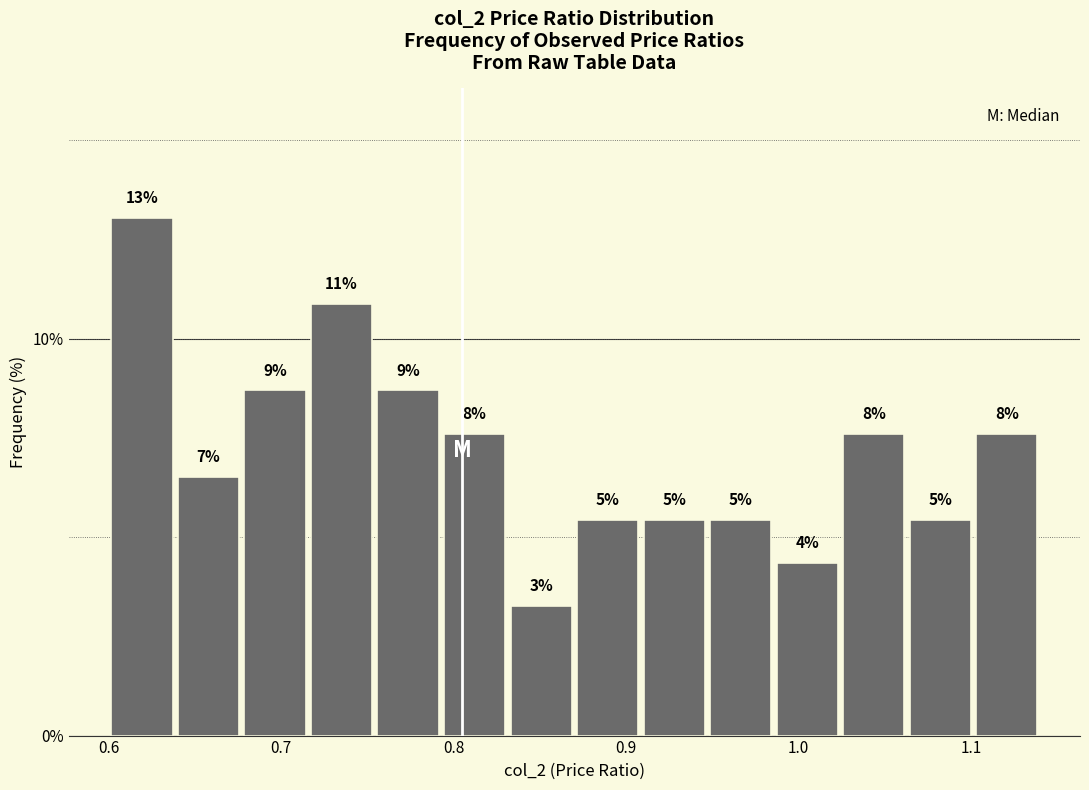

Around what value on the x-axis is the tallest bar? Give the approximate position of its centre, as read against the axis.

0.62